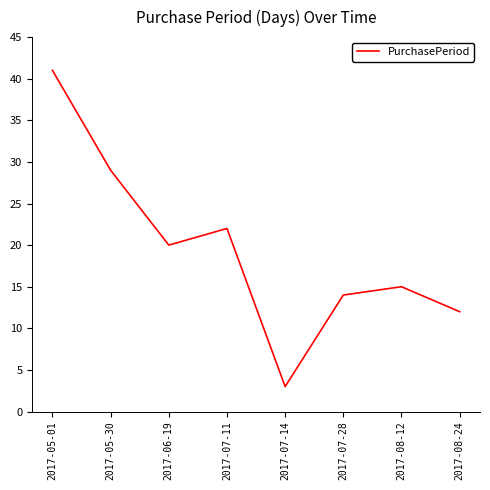

At which category does the data reach its first local peak?

2017-07-11